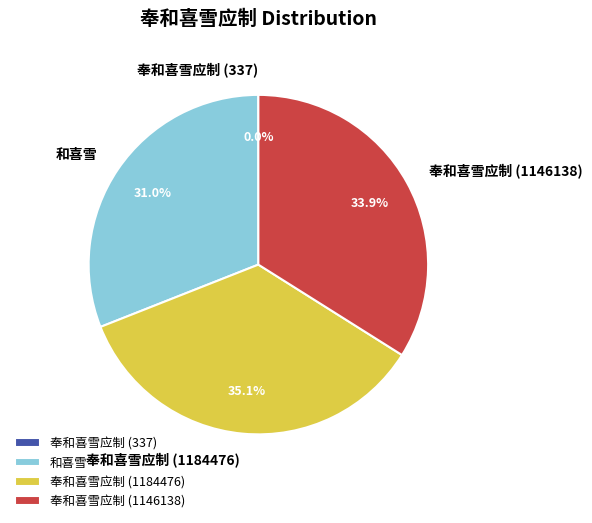

Approximately how many times larger is the value at 奉和喜雪应制 (1184476) compared to 奉和喜雪应制 (1146138)?

1.0